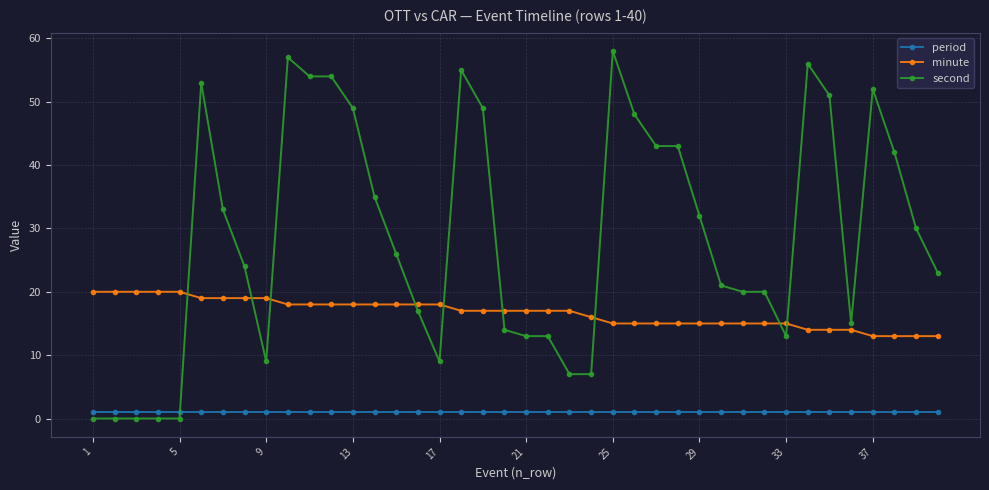

Which series has the largest range (max minus min)?

second